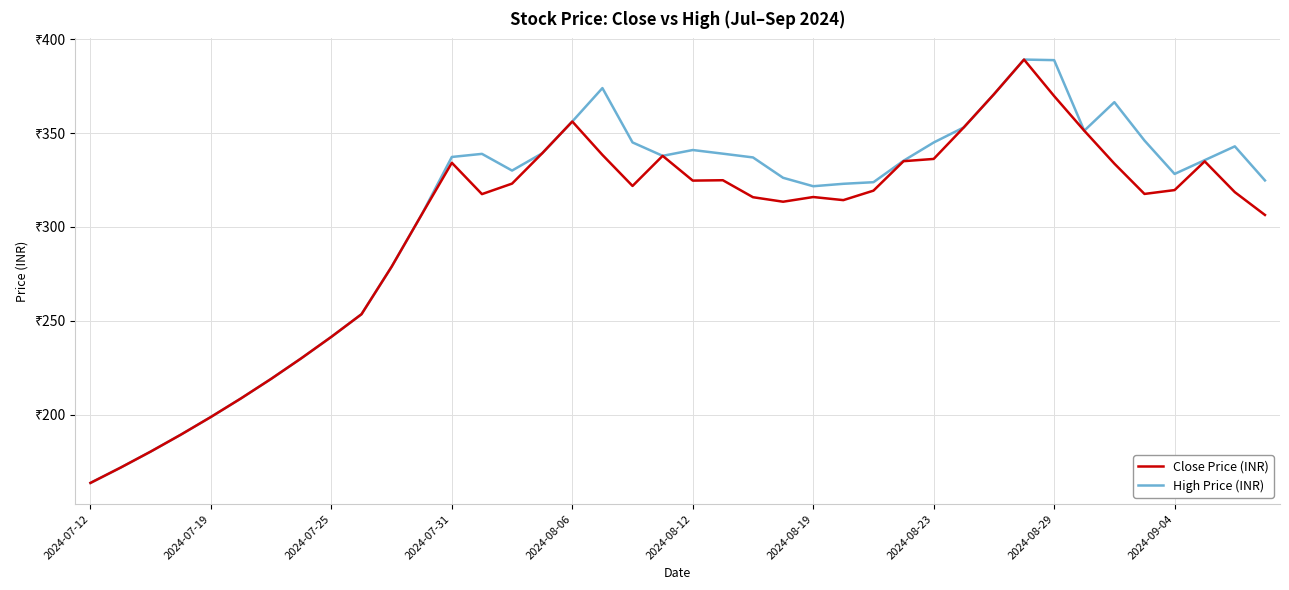

Rank the series by their average value, from highest to lowest.

High Price (INR), Close Price (INR)